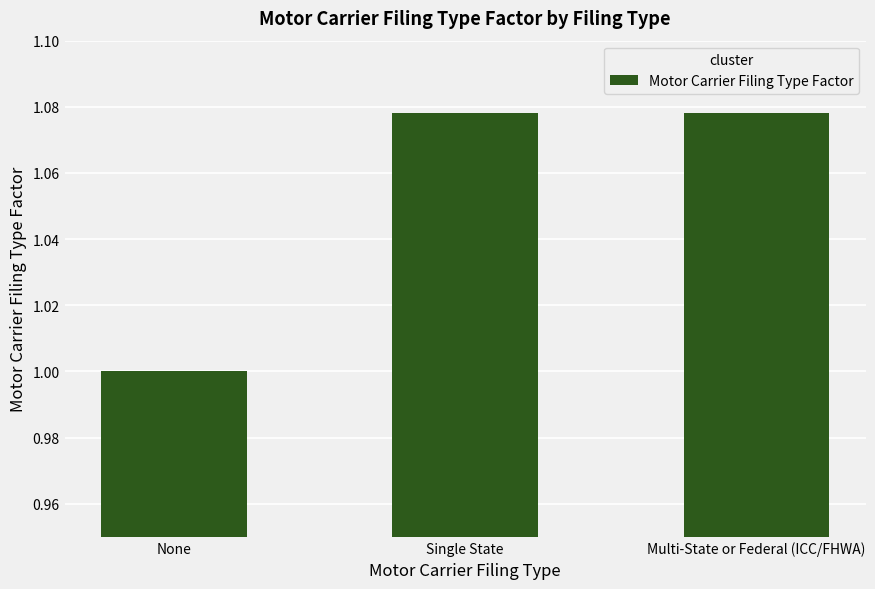

What is the label of the 2nd bar from the left?

Single State